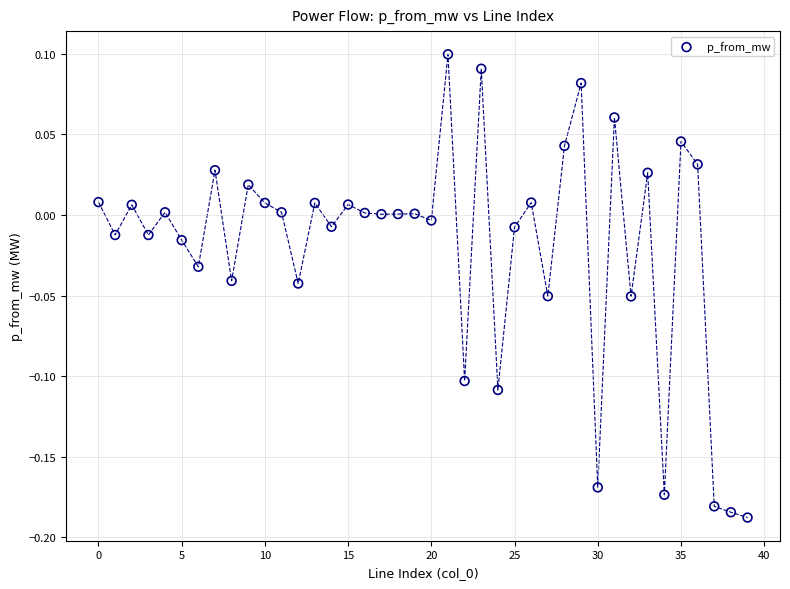

What is the range of Y values (max minus min)?

0.3